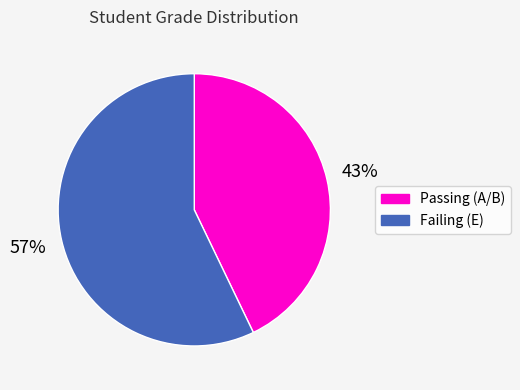

What is the smallest slice in the pie chart?

Passing (A/B)